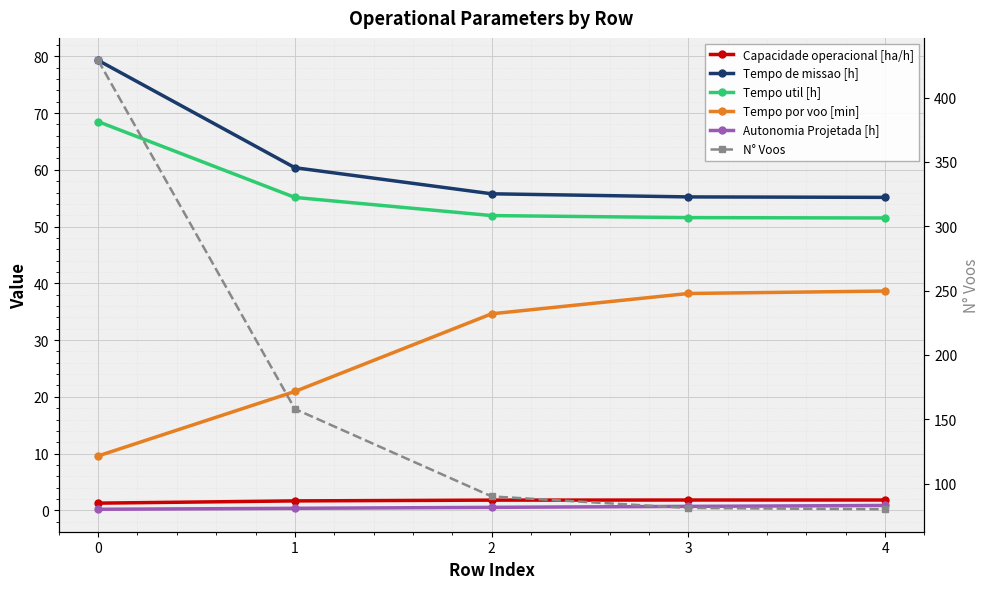

Is this an area chart (filled region under the line)?

No